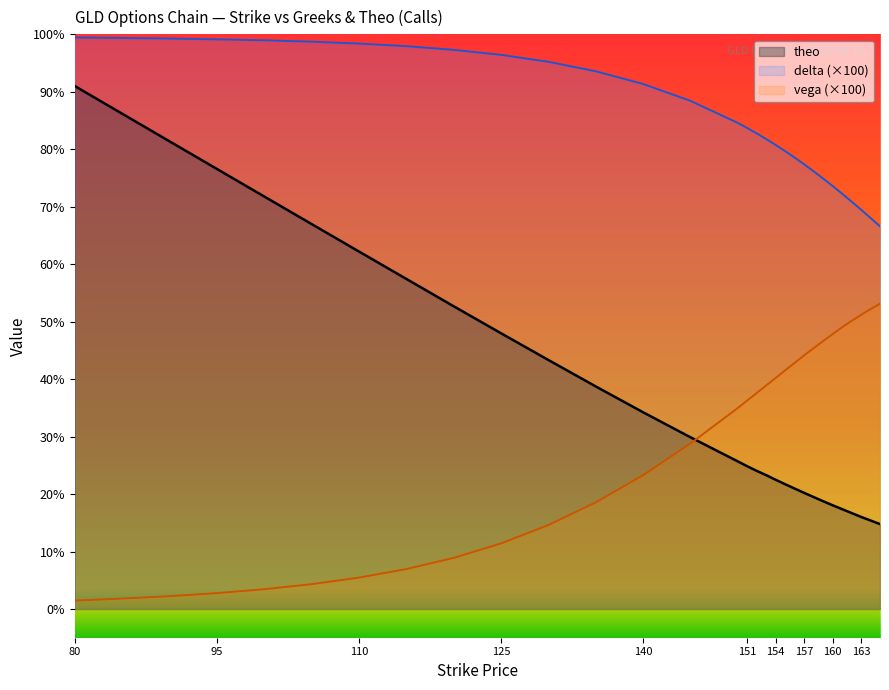

What is the total value across all series at 161?

138.7